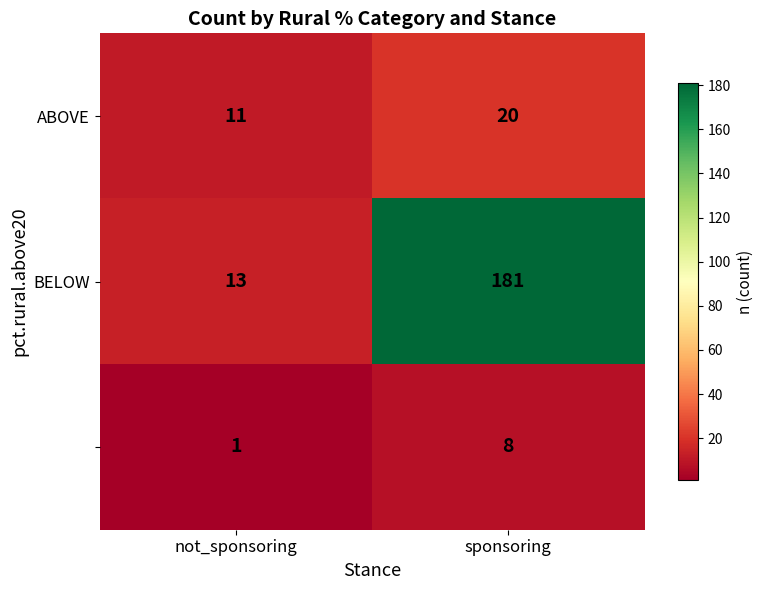

What is the spread (max minus min) of values at not_sponsoring?

12